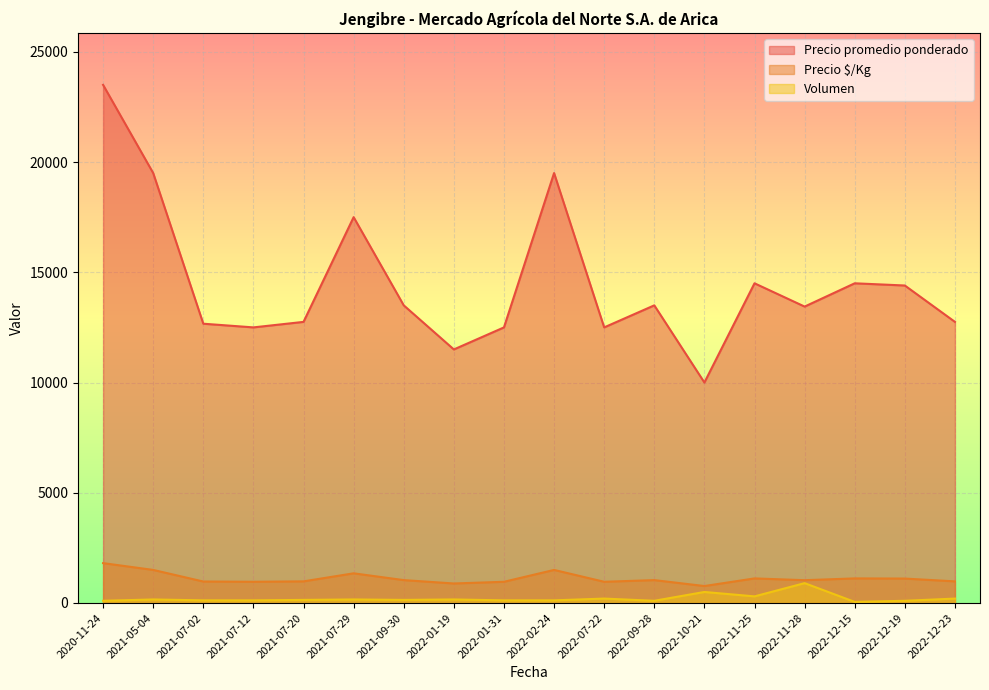

Does the chart display data point markers on the line(s)?

No